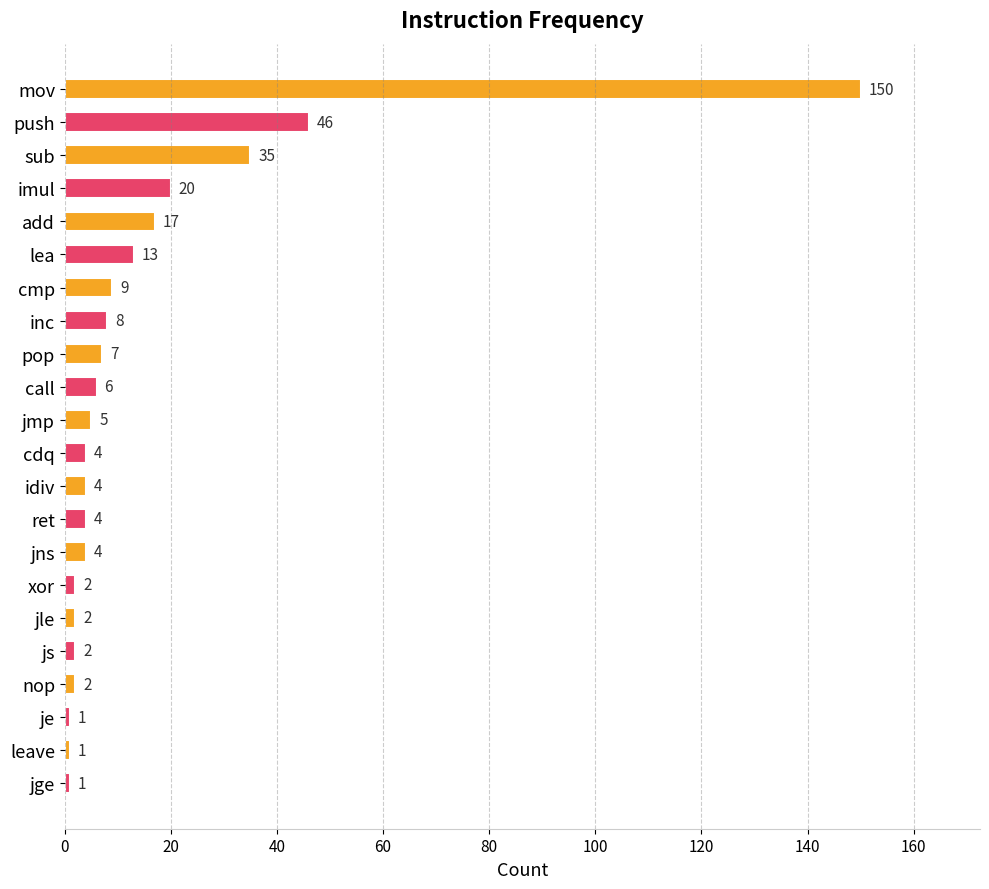

What is the difference between the values at lea and leave?

12